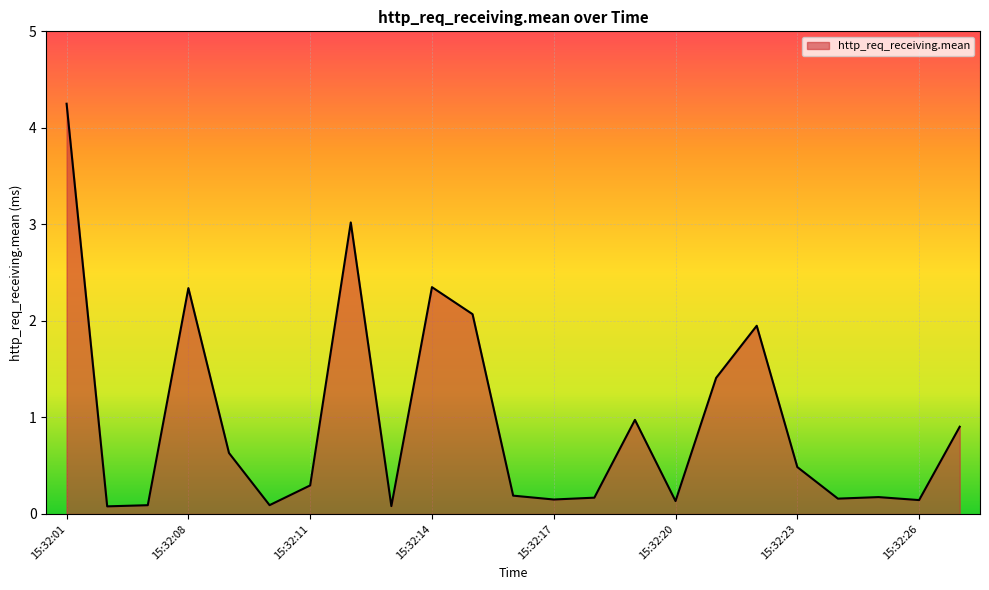

What is the difference between the maximum and minimum values?

4.2